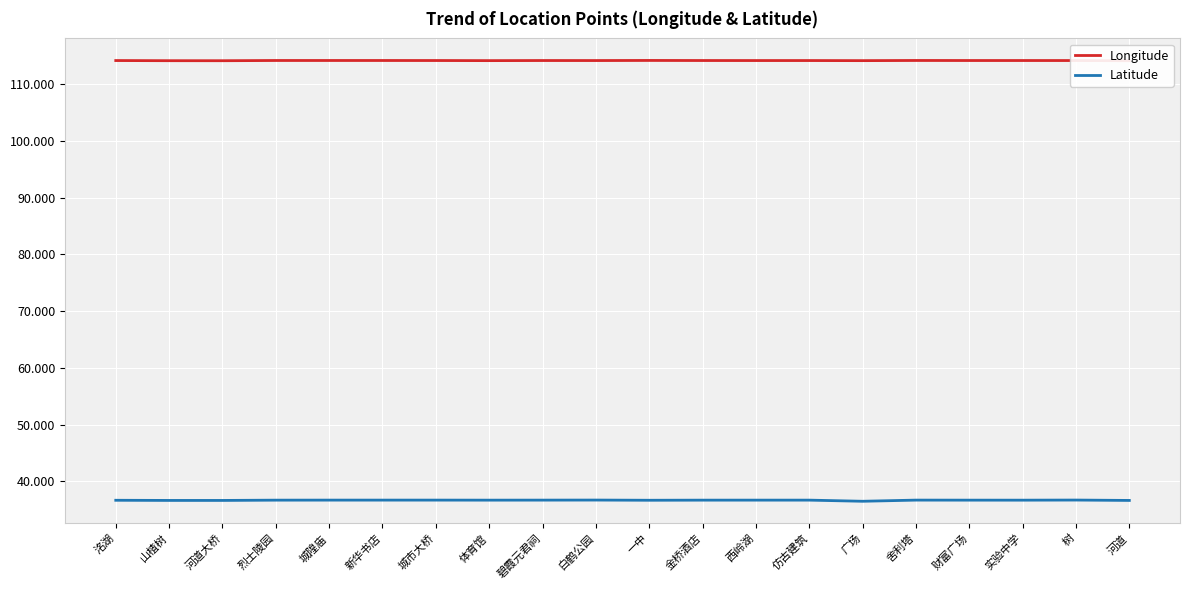

What is the approximate value of Latitude at 洺湖?

36.7